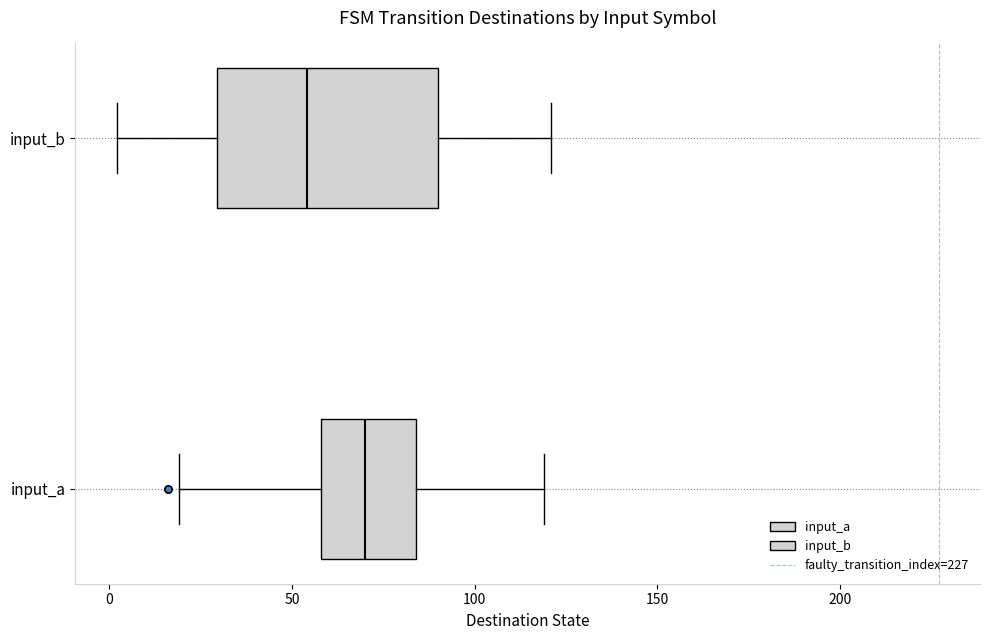

Where is the left edge of the box for input_a on the x-axis? The values are not printed on the chart, so give them approximately, as read against the axis.

60